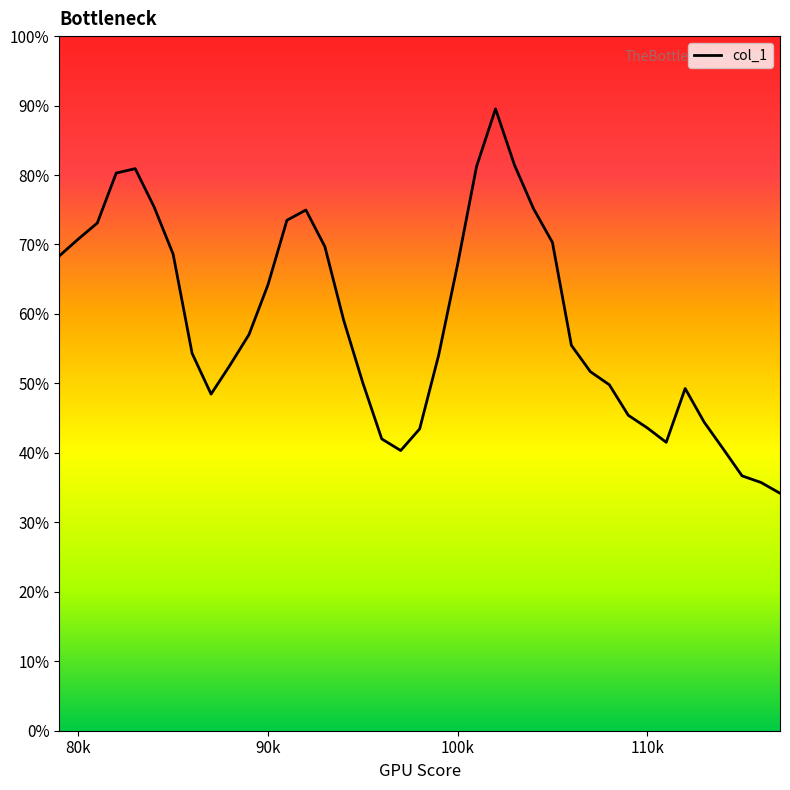

Which category has the highest value across all series?

102